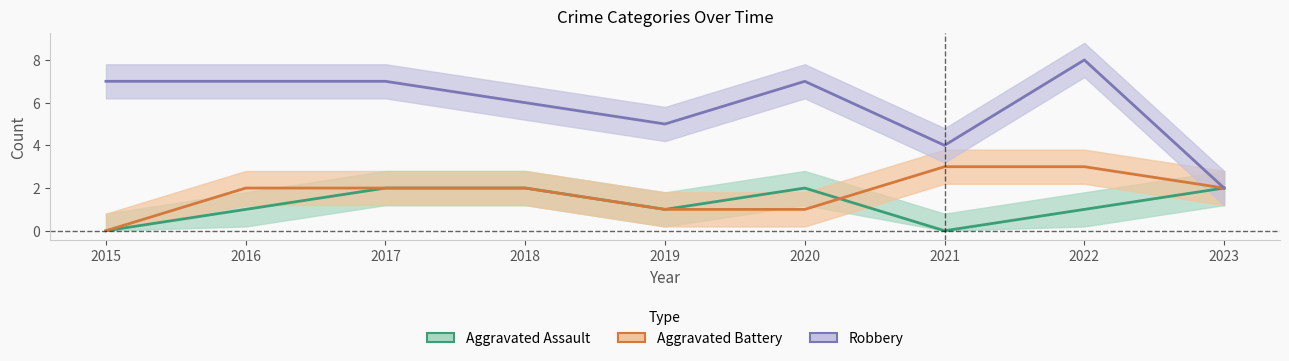

In Aggravated Assault, how many points are higher than both neighbors (excluding endpoints)?

1